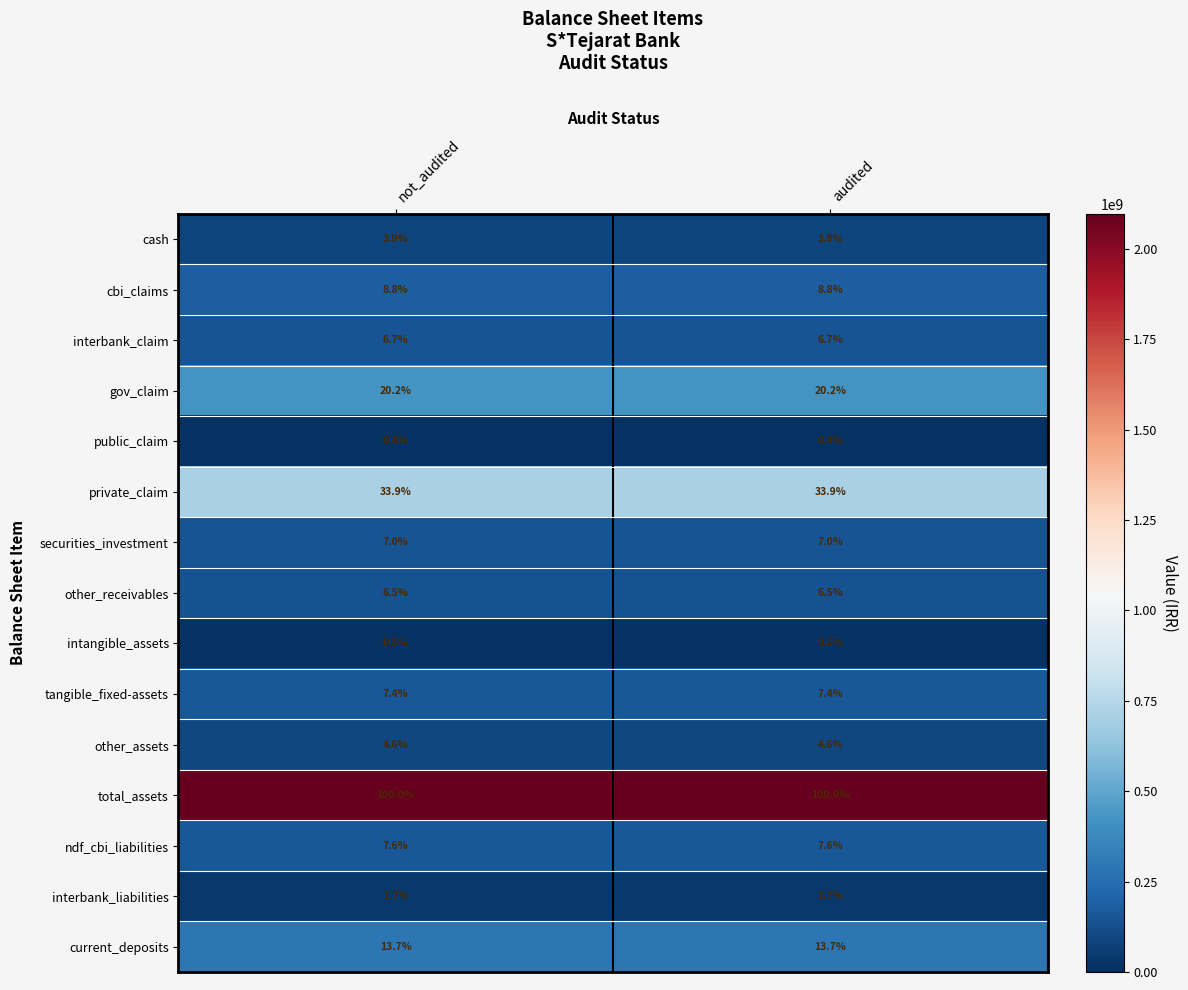

What is the spread (max minus min) of values at audited?

99.6